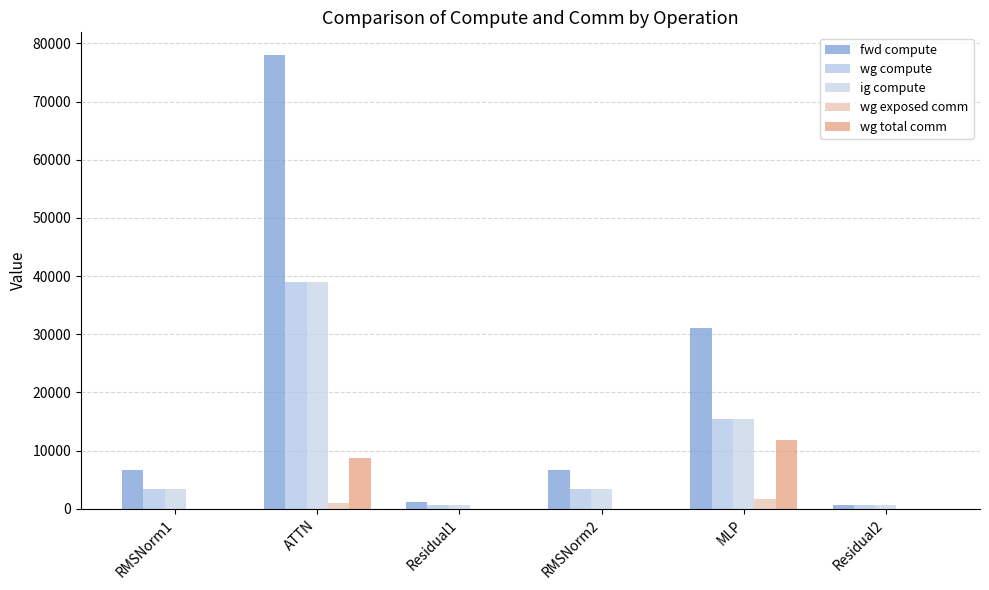

What is the label of the 5th bar from the left?

MLP